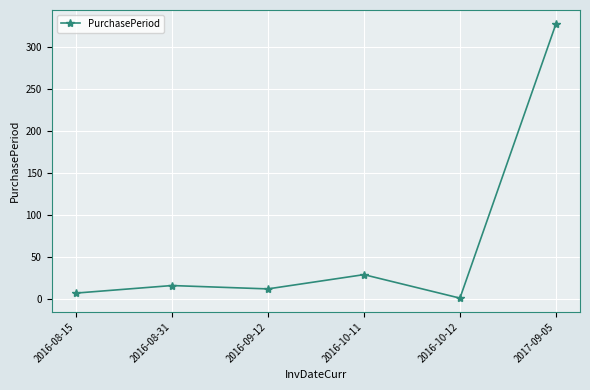

Read the value at 2017-09-05.

328